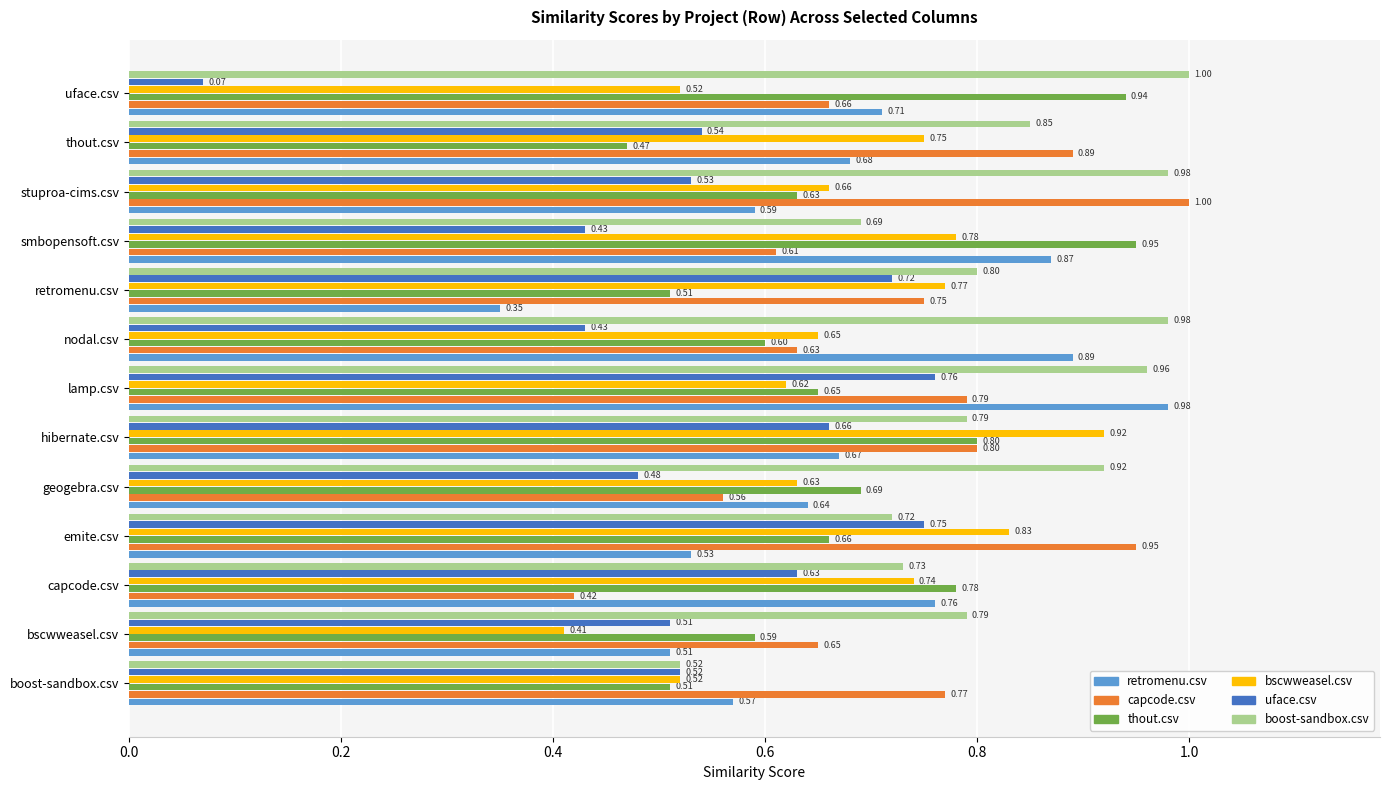

At emite.csv, list the series in order from largest to smallest.

capcode.csv, bscwweasel.csv, uface.csv, boost-sandbox.csv, thout.csv, retromenu.csv